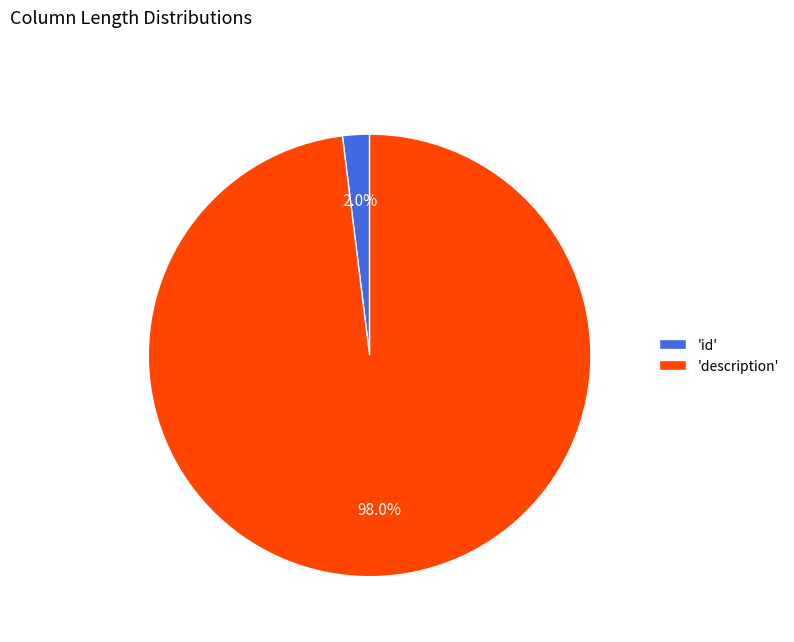

Rank the categories by value from lowest to highest.

'id', 'description'